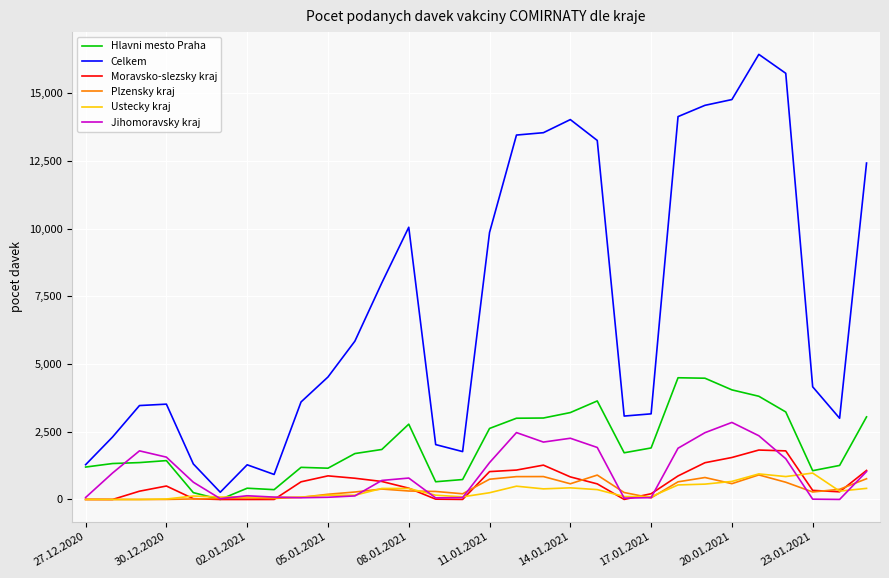

Which series has the largest total across all categories?

Celkem